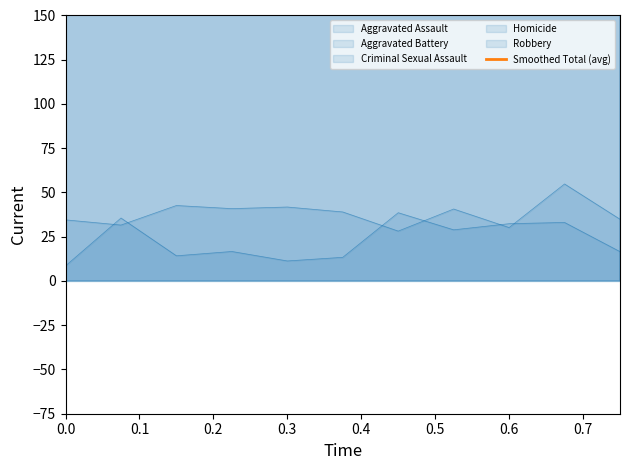

The value at 0.2 is 293.3. True or false?

False